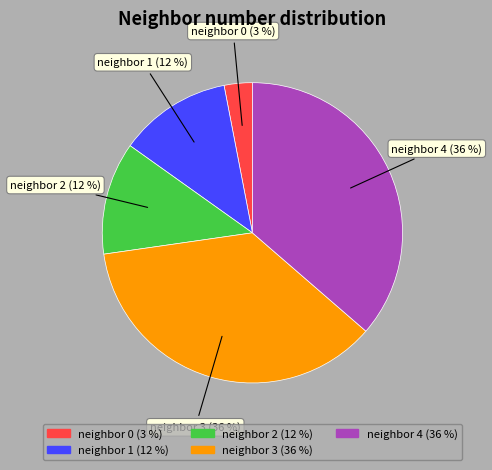

Does any single category account for the majority?

No